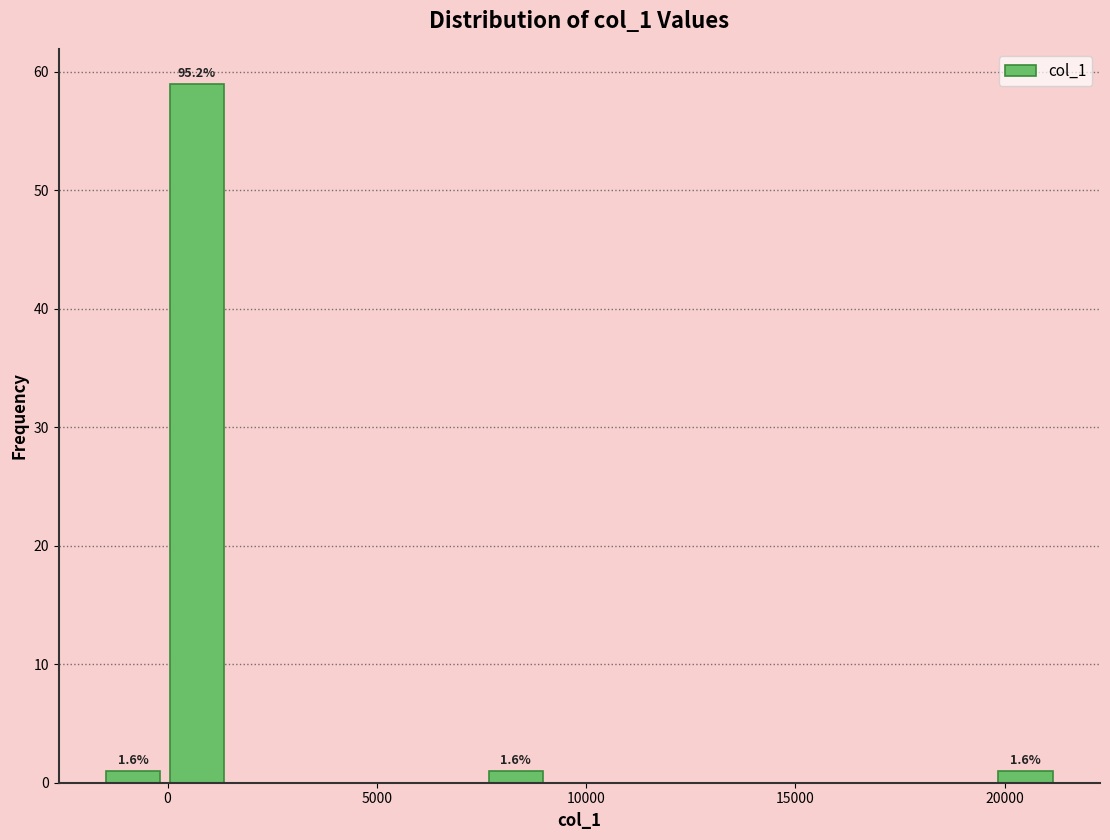

Around what value on the x-axis is the tallest bar? Give the approximate position of its centre, as read against the axis.

500